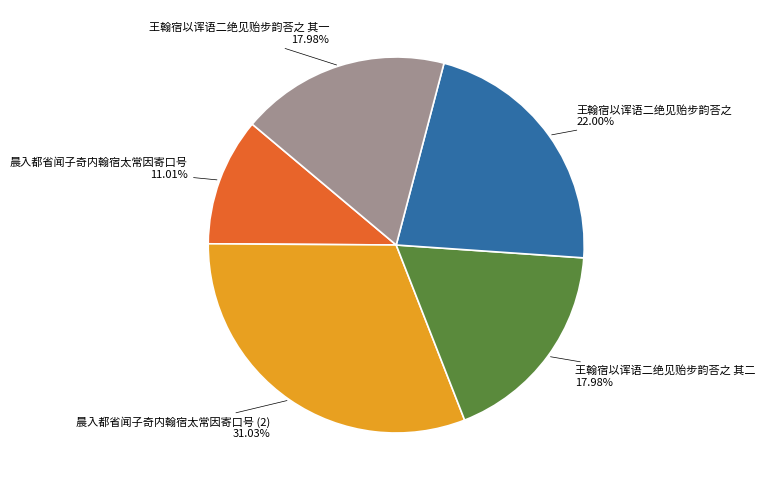

Is there a majority slice in this chart?

No